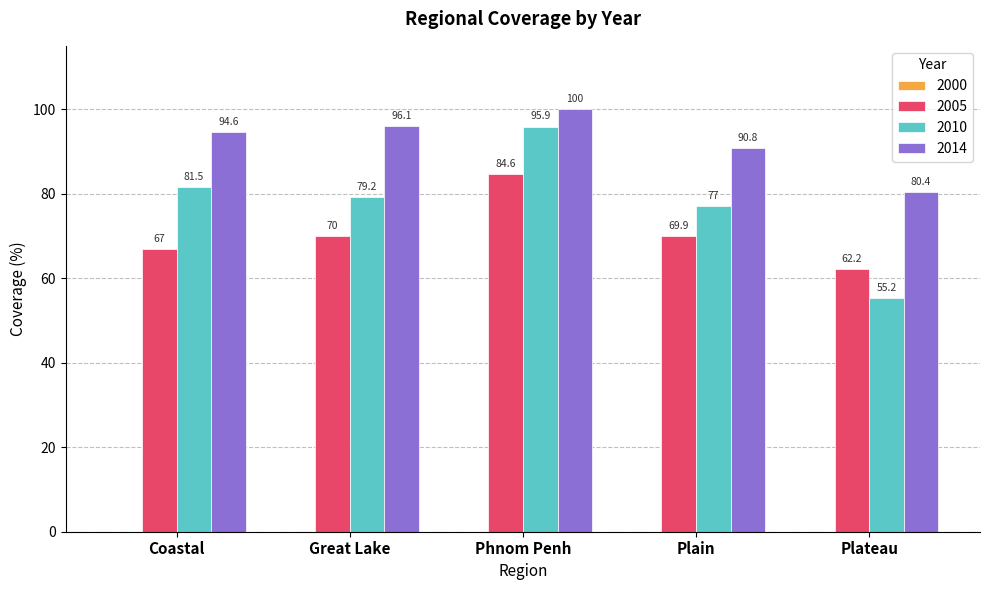

How many series are shown in this chart?

3